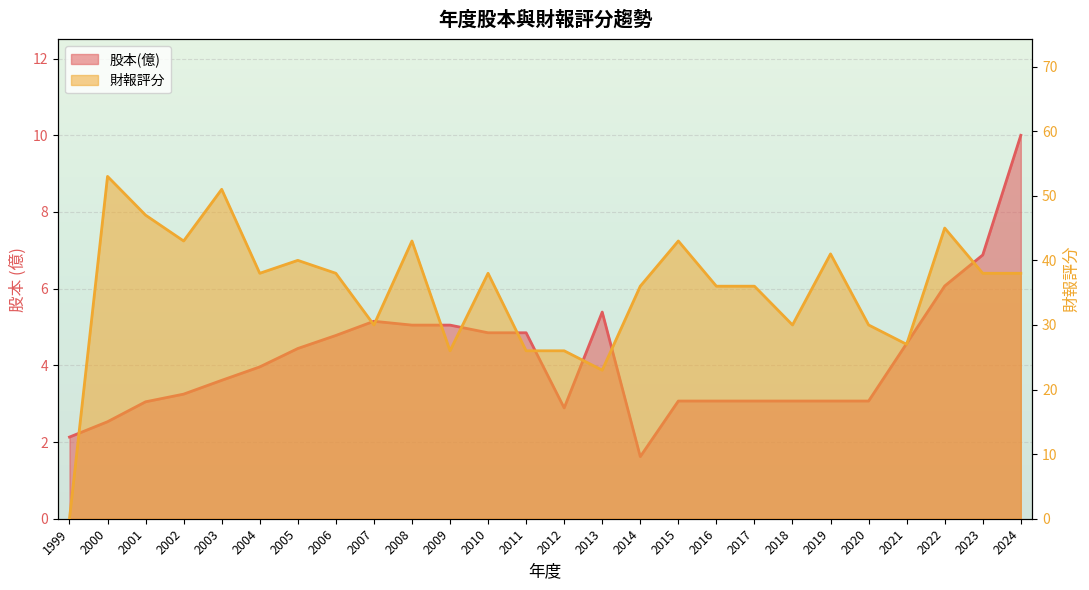

What is the average value of the 股本(億) series?

4.2